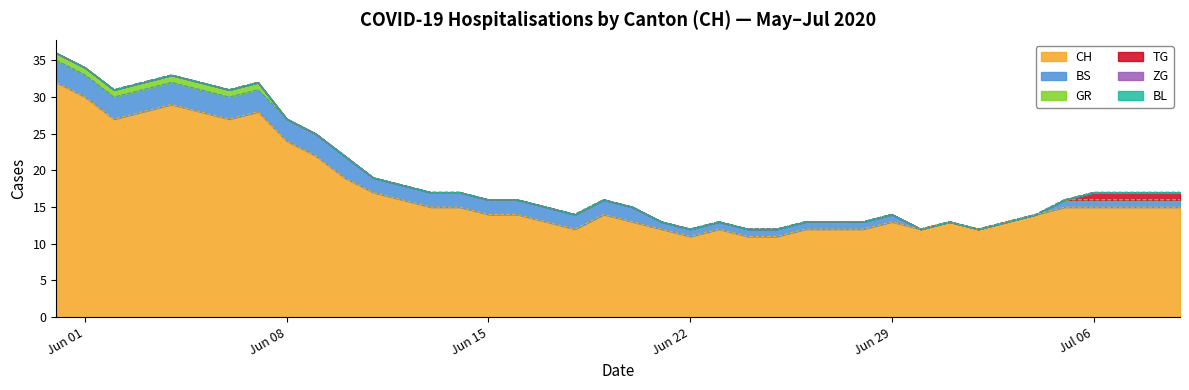

At which category does the chart reach its minimum across all series?

30